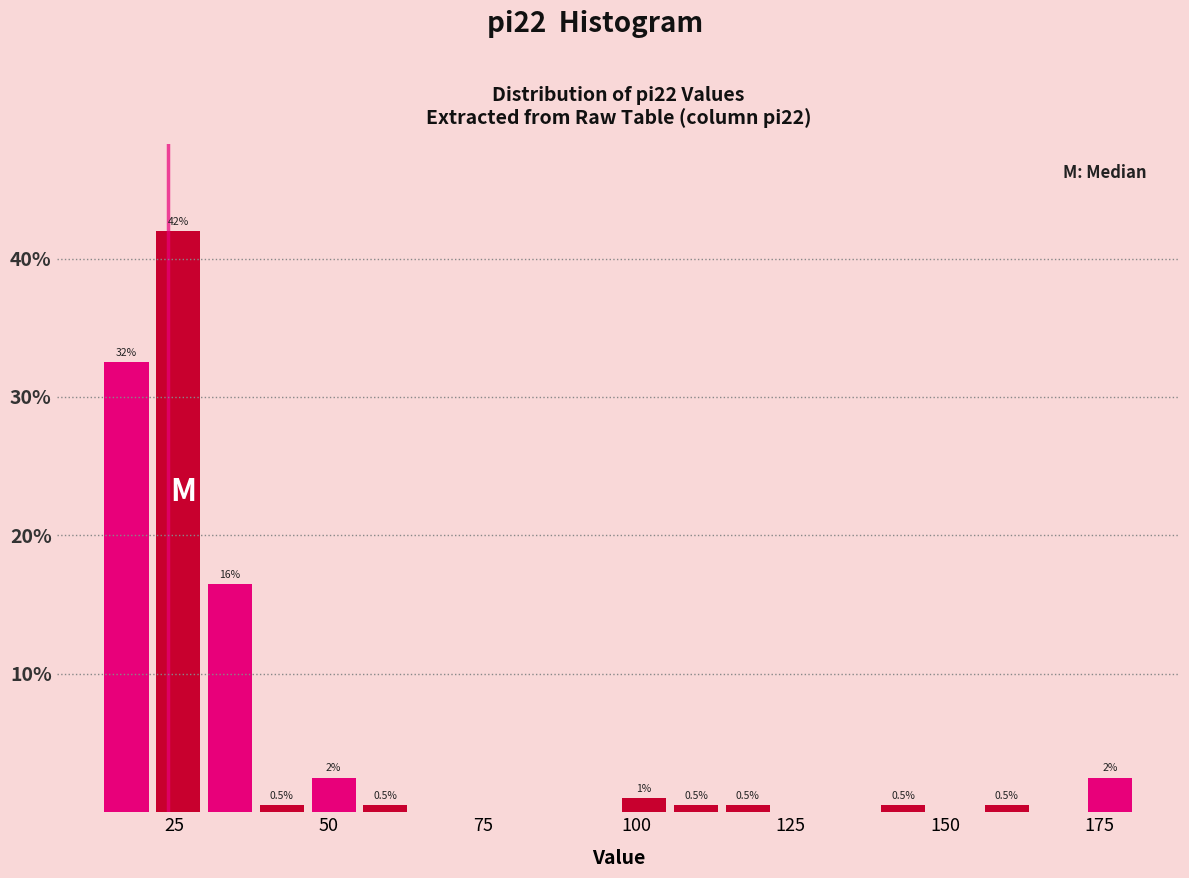

Read against the x-axis, roughly where is the centre of the tallest bar?

25